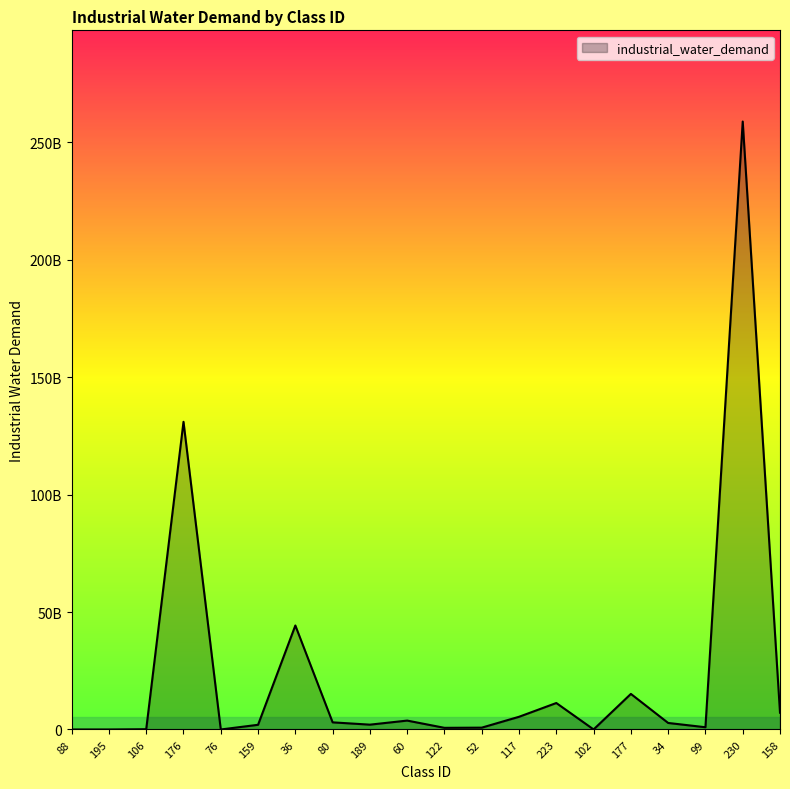

Does the chart have visible grid lines?

No